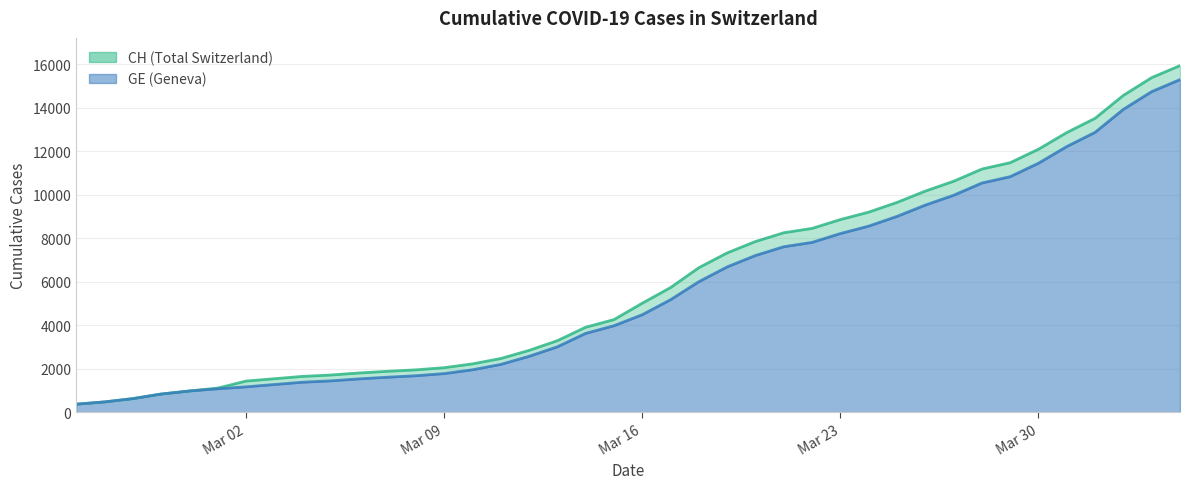

How many lines are shown in the chart?

2